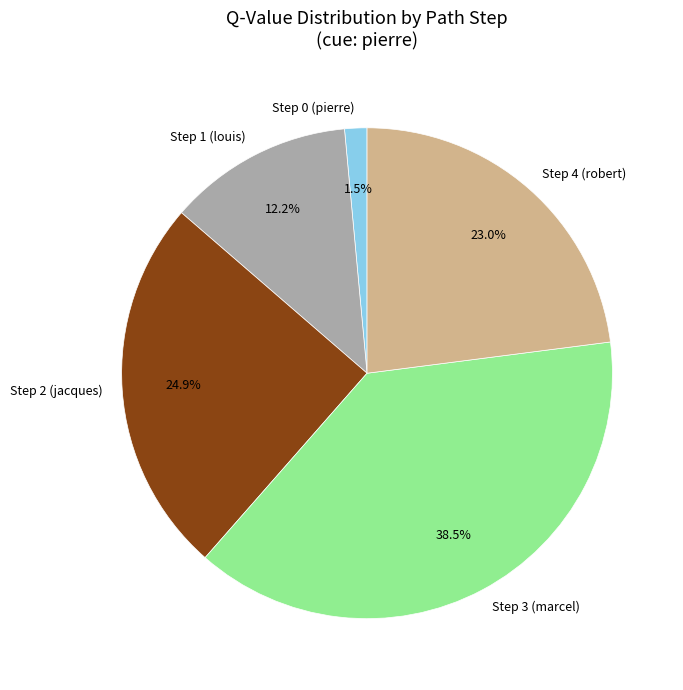

How many slices are in this pie chart?

5